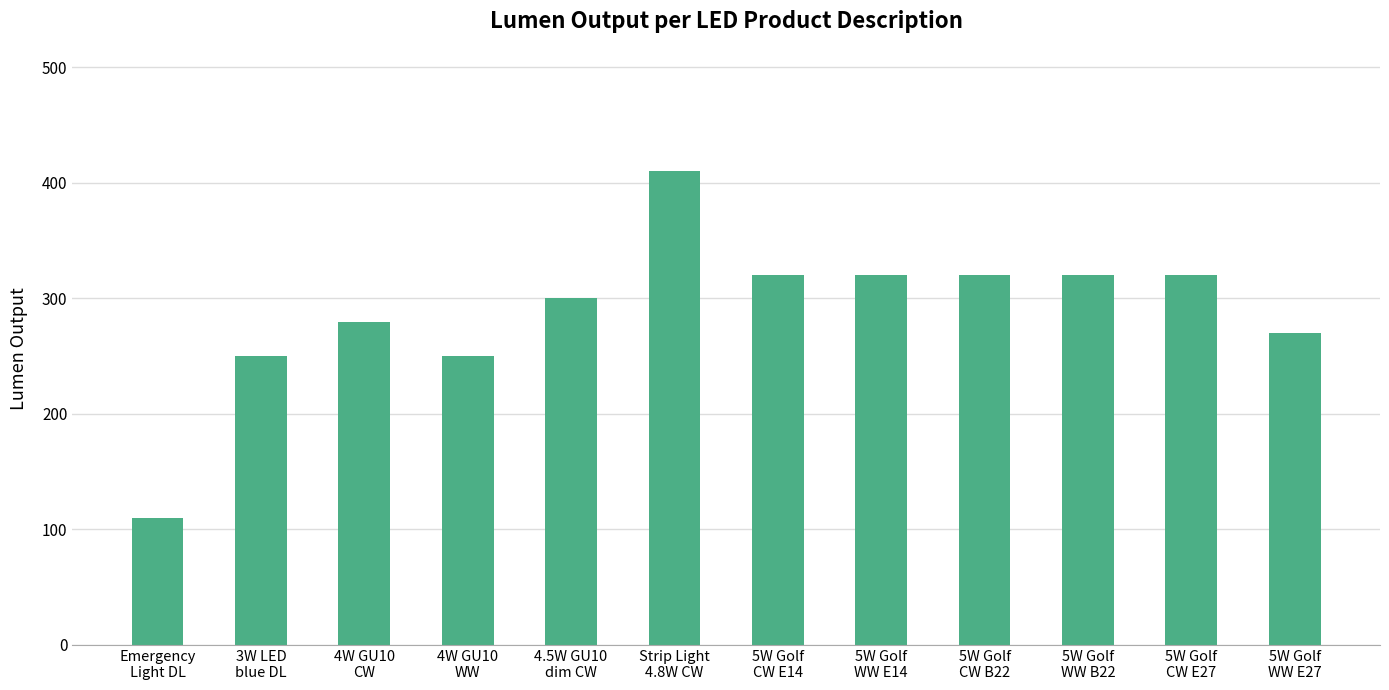

What is the label of the 8th bar from the left?

5W Golf
WW E14